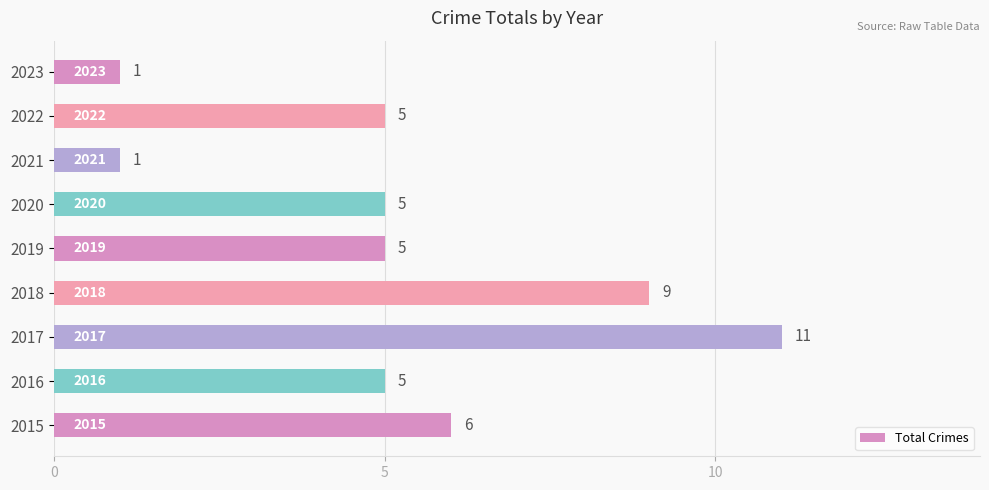

What is the smallest value displayed?

1